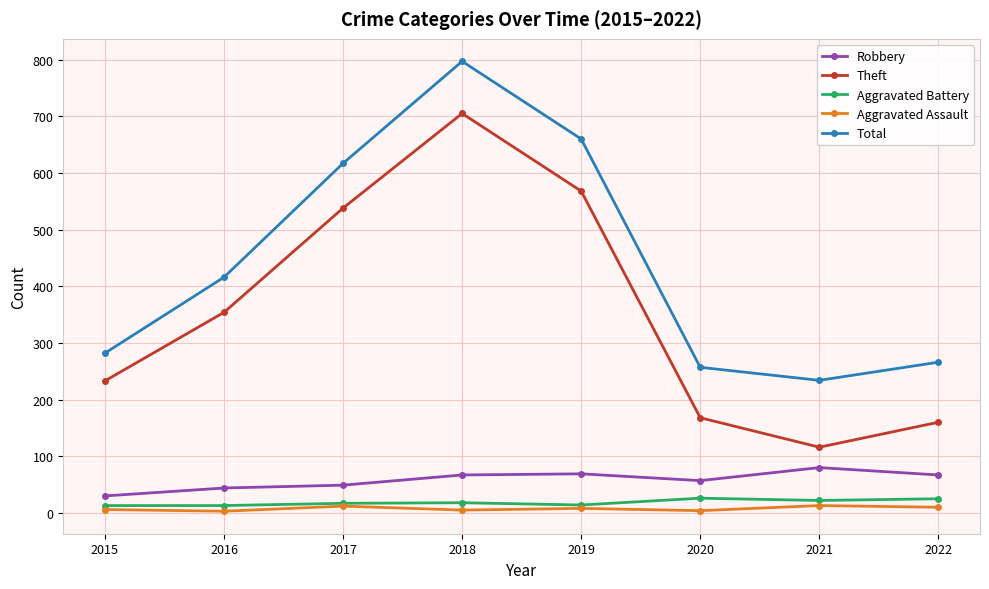

What is the value of the Total point at the 4th from the left?

797